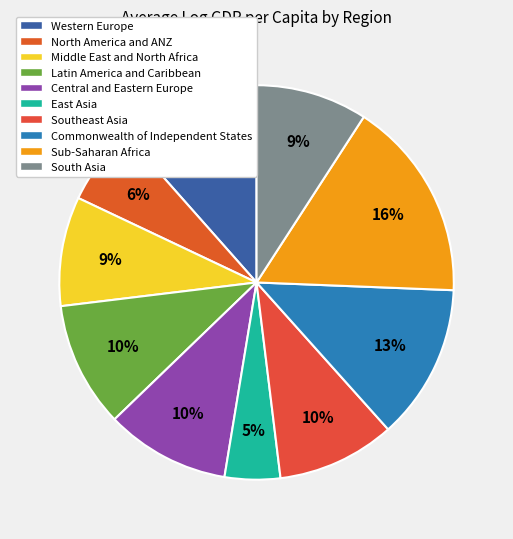

How many segments does this pie chart have?

10